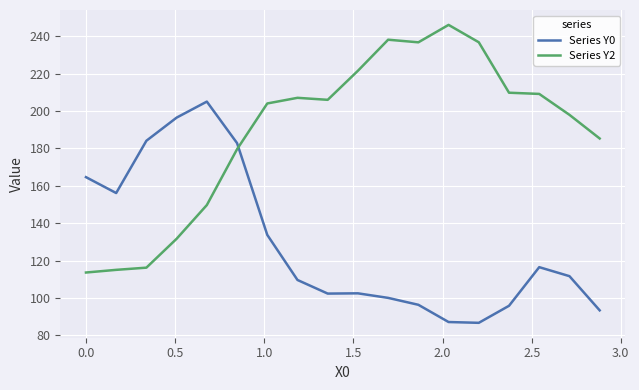

Rank the series by their maximum value, from highest to lowest.

Series Y2, Series Y0